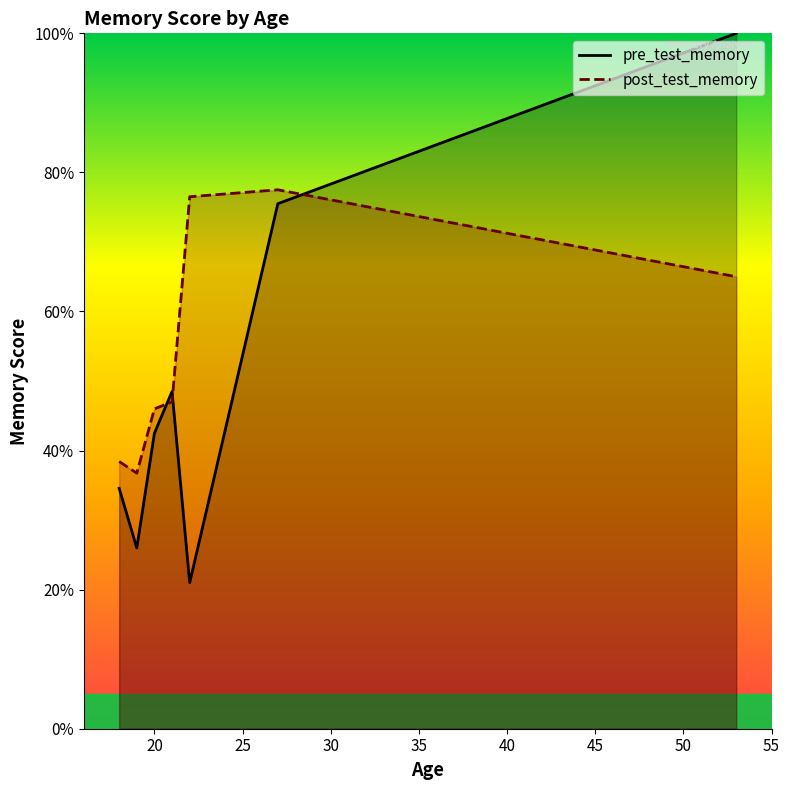

Rank the series by their average value, from highest to lowest.

post_test_memory, pre_test_memory